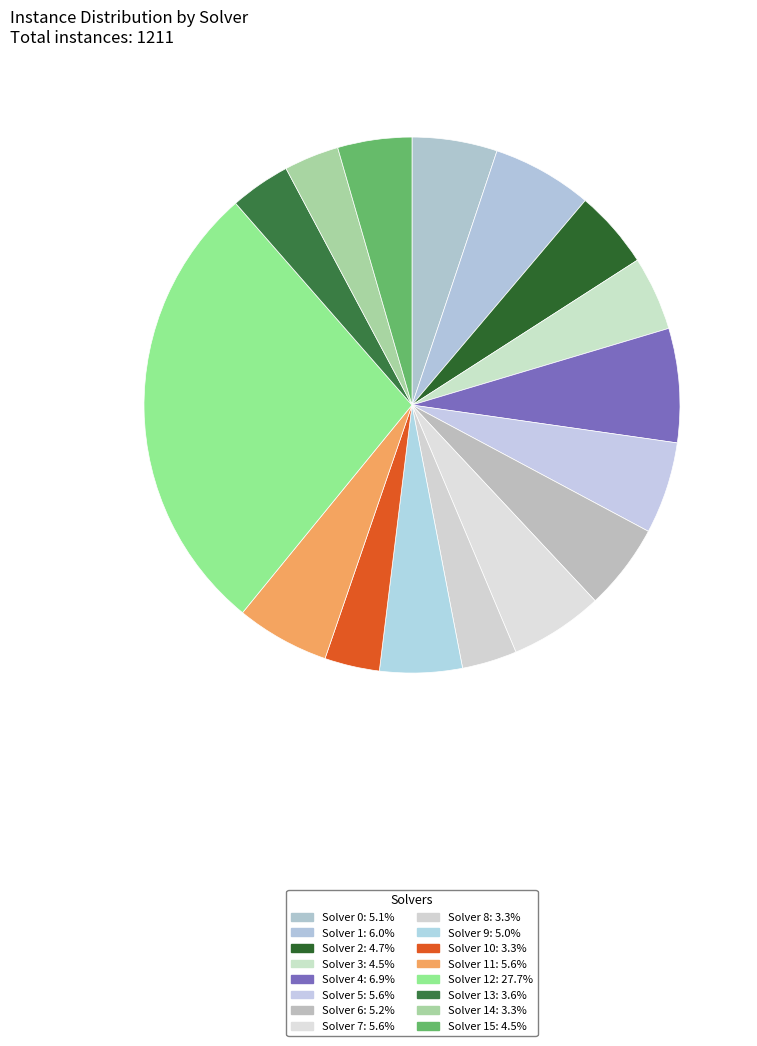

Count the number of slices in the pie.

16